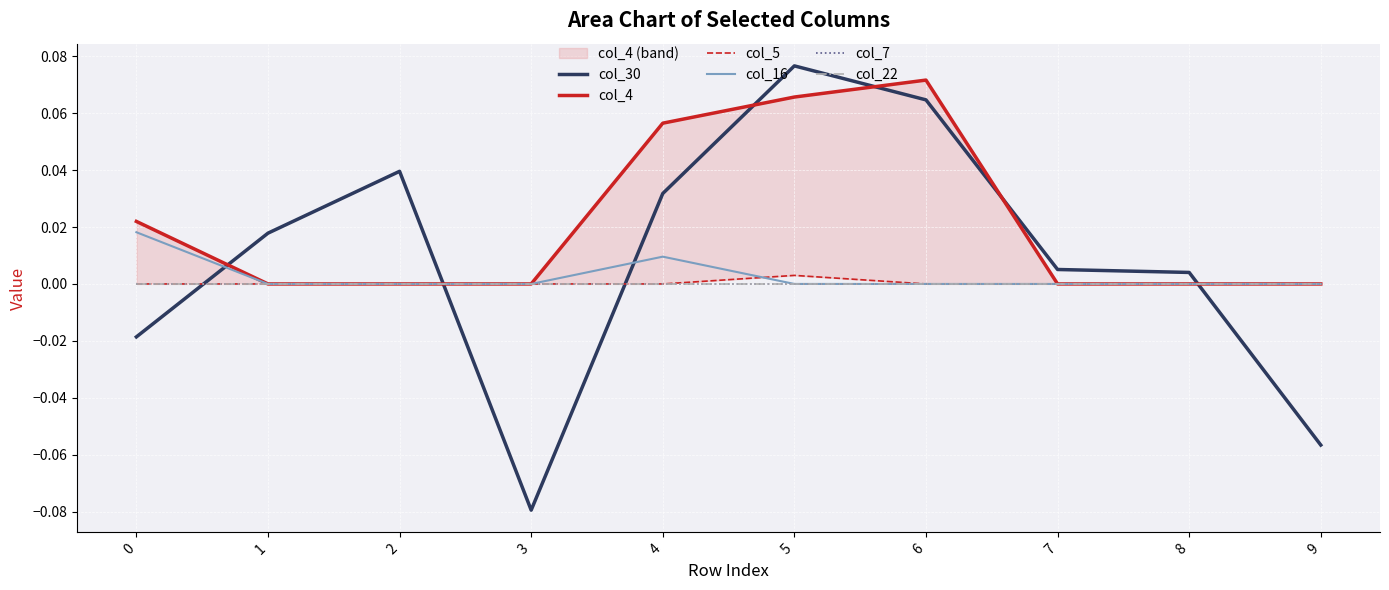

What is the difference between the col_30 values at 7 and 9?

0.1